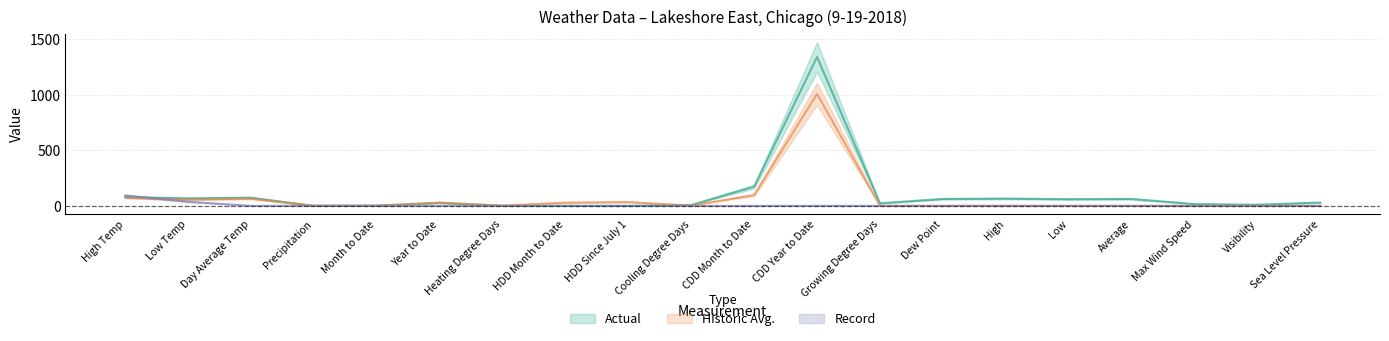

True or false: Record has more than 2 interior local peaks.

False